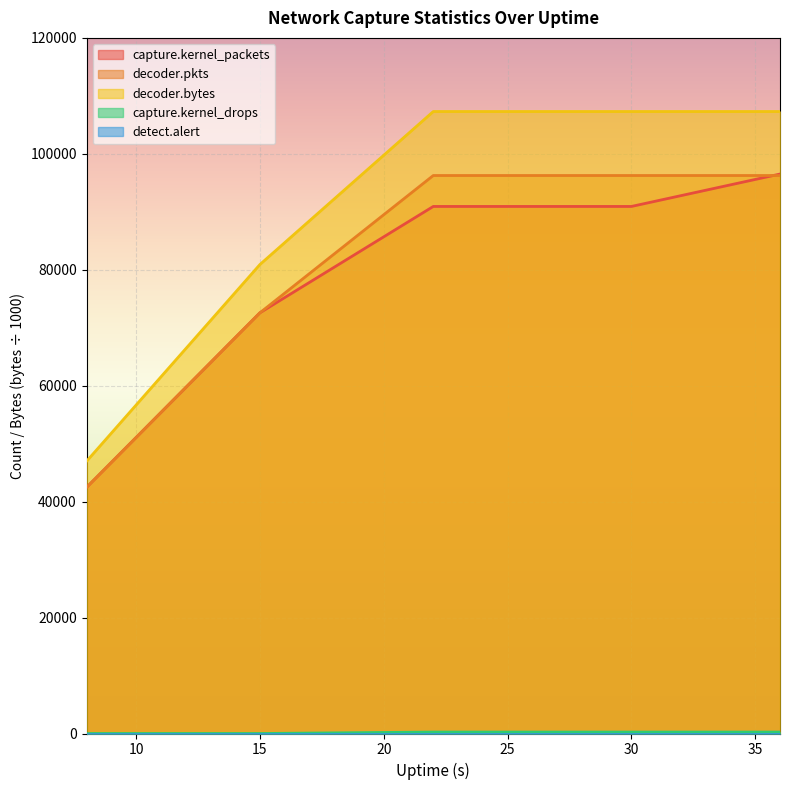

Reading left to right, transcribe all the data shown in this chart.

capture.kernel_packets: 42451.0	72575.0	90922.0	90922.0	96512.0
decoder.pkts: 42451.0	72575.0	96259.0	96259.0	96259.0
decoder.bytes: 46956.3	80902.0	107296.8	107296.8	107296.8
capture.kernel_drops: 0.0	0.0	253.0	253.0	253.0